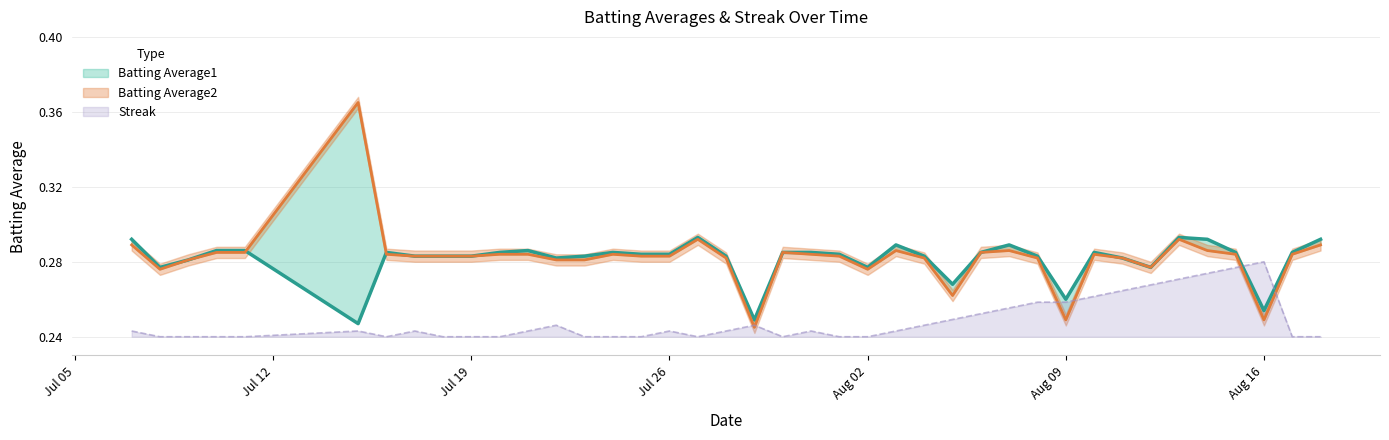

What is the label of the 22nd point from the left?

2010-07-31